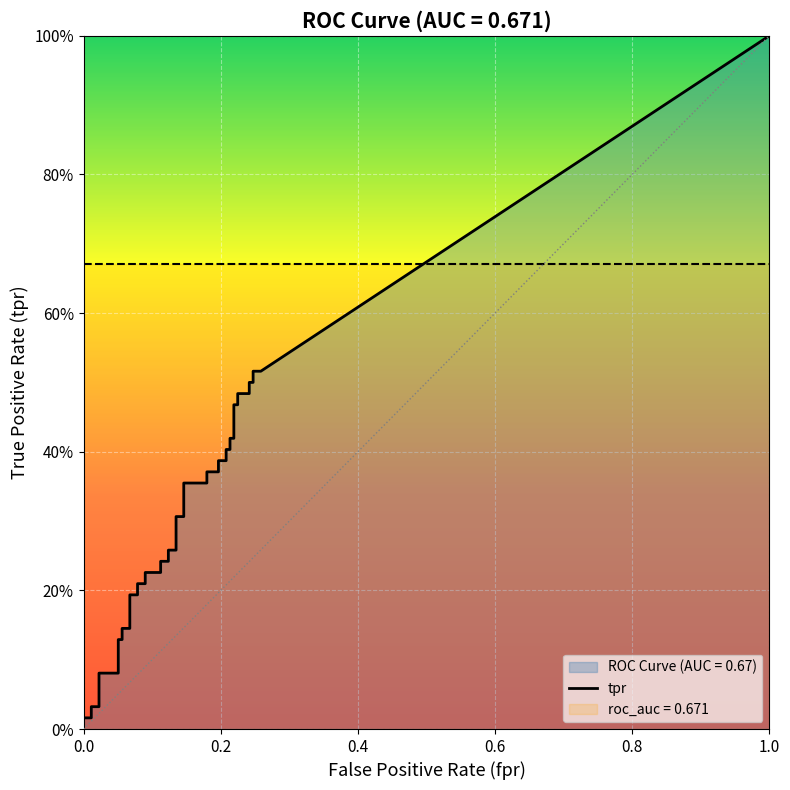

What is the sum of all fpr values?

5.5